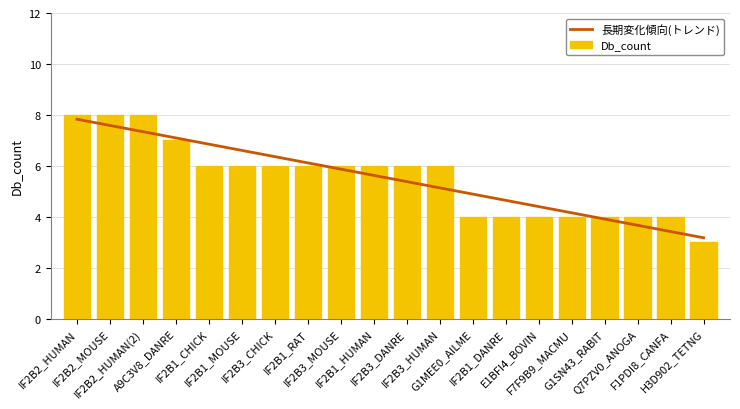

Reading right to left, what are all the values shown in this chart?

長期変化傾向(トレンド): 3.2	3.4	3.7	3.9	4.2	4.4	4.6	4.9	5.1	5.4	5.6	5.9	6.1	6.4	6.6	6.8	7.1	7.3	7.6	7.8
Db_count: 3.0	4.0	4.0	4.0	4.0	4.0	4.0	4.0	6.0	6.0	6.0	6.0	6.0	6.0	6.0	6.0	7.0	8.0	8.0	8.0